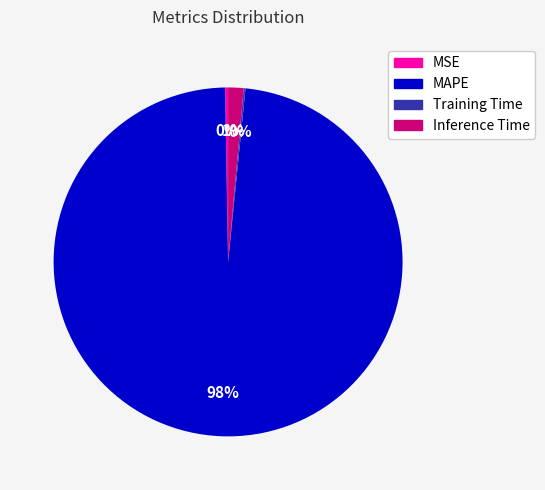

What is the majority slice?

MAPE